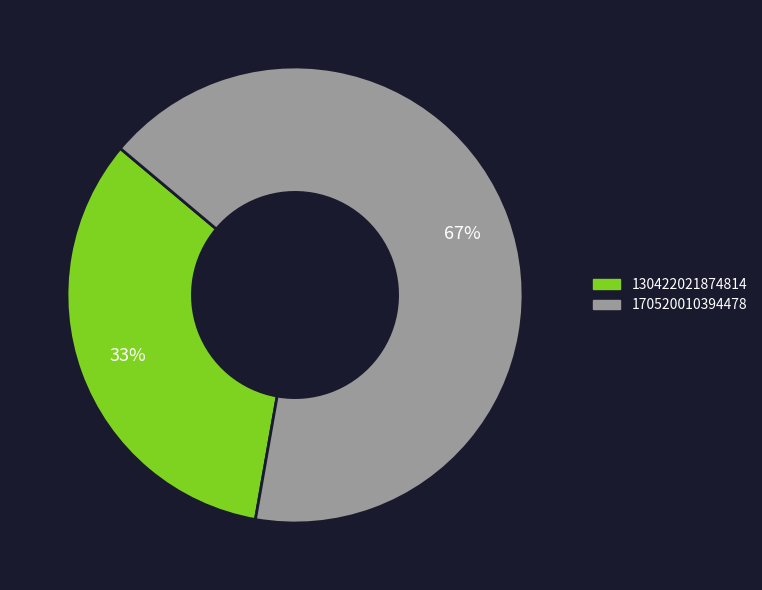

To the nearest percent, what portion does 170520010394478 represent?

67%